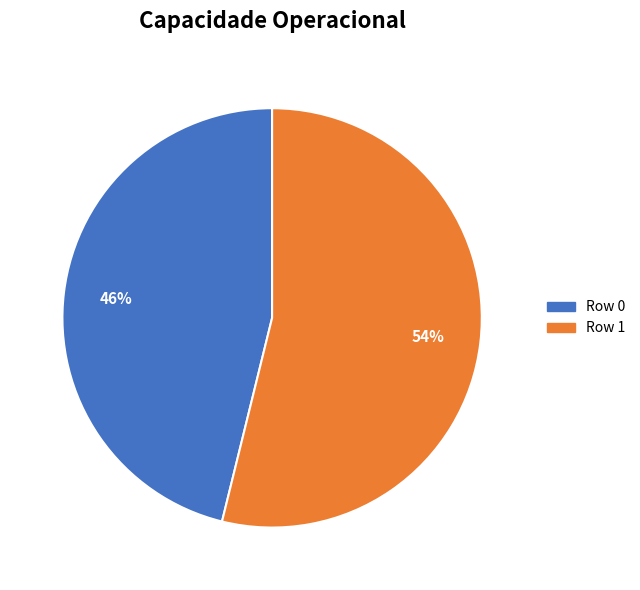

The Row 0 slice represents 59% of the pie. True or false?

False